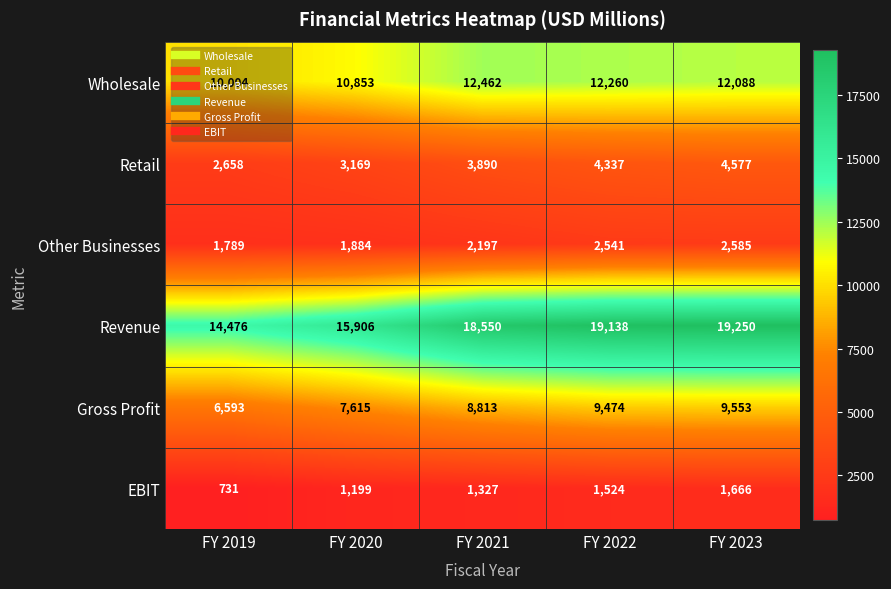

Which series has the largest range (max minus min)?

Revenue